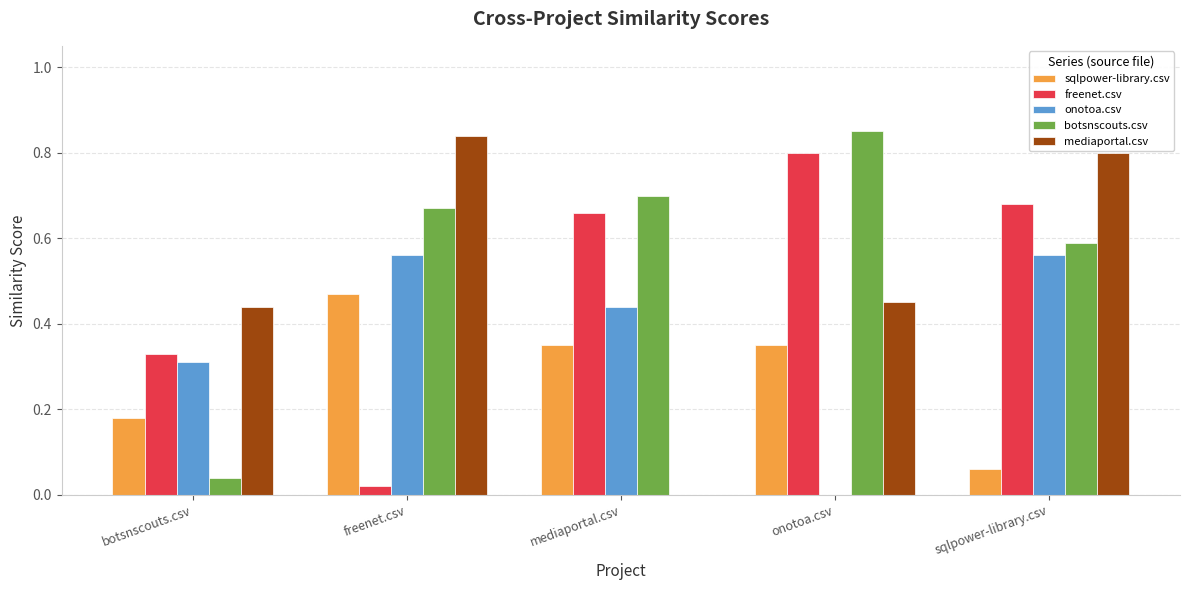

The freenet.csv series shows 0.7 at sqlpower-library.csv. True or false?

True